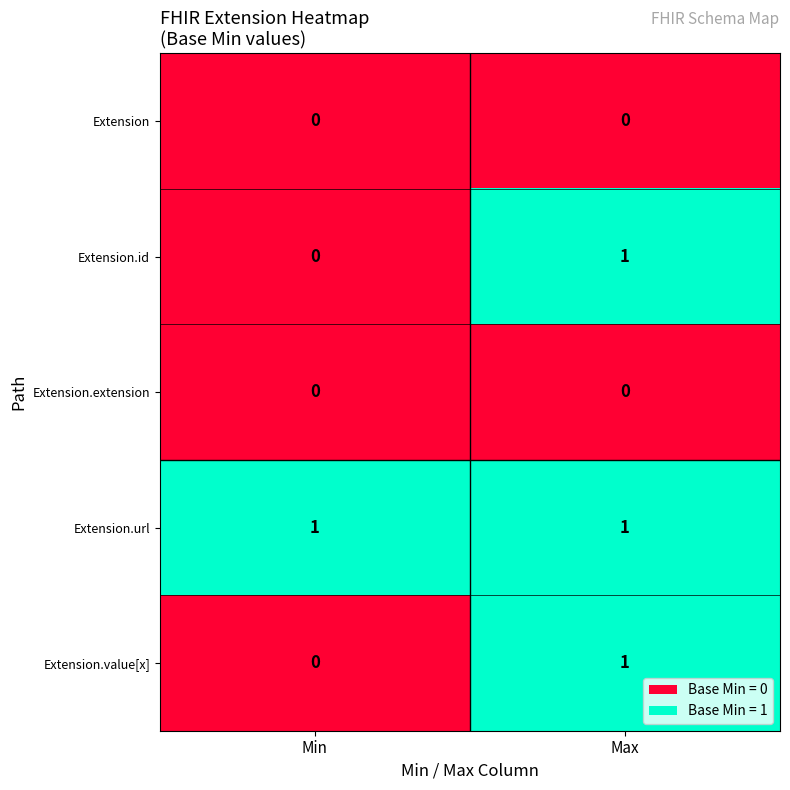

Count the number of data series in this chart.

5